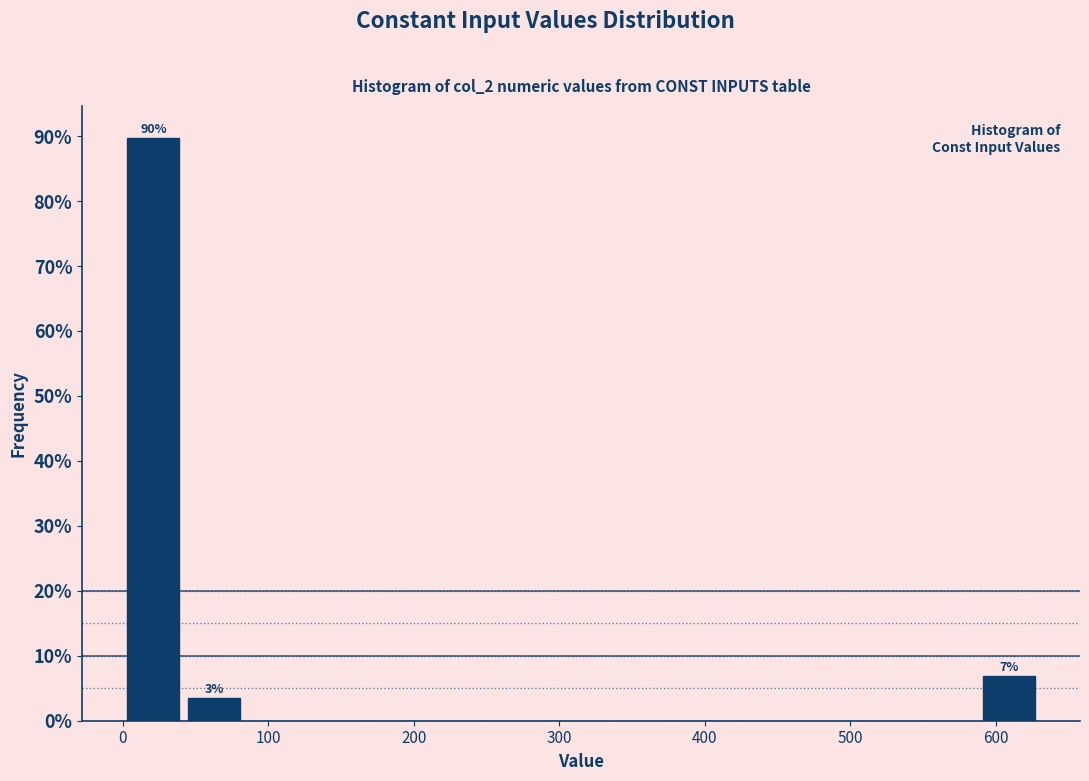

Over which range of the x-axis is the bar tallest?

0 to 40